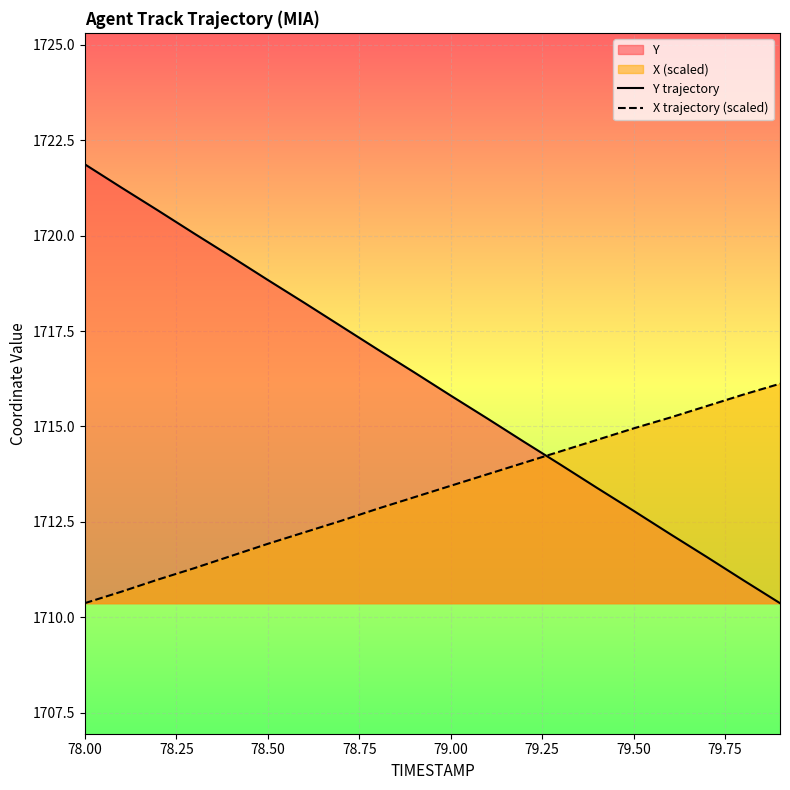

List the series in order of their overall mean, highest first.

Y trajectory, X trajectory (scaled)